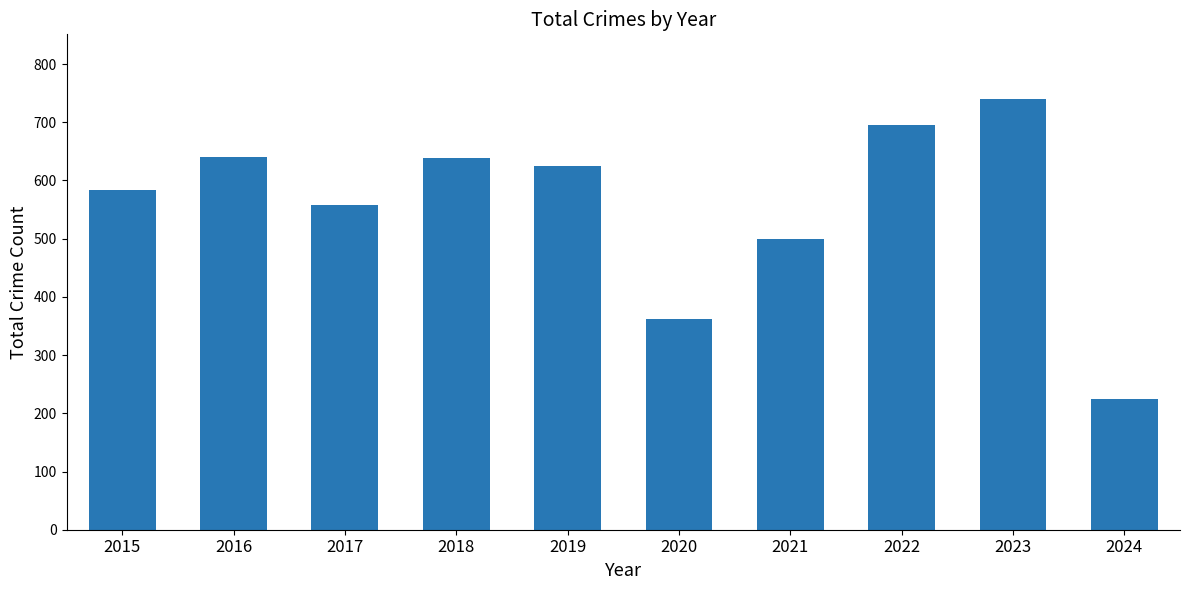

At which label is the value closest to 482?

2021